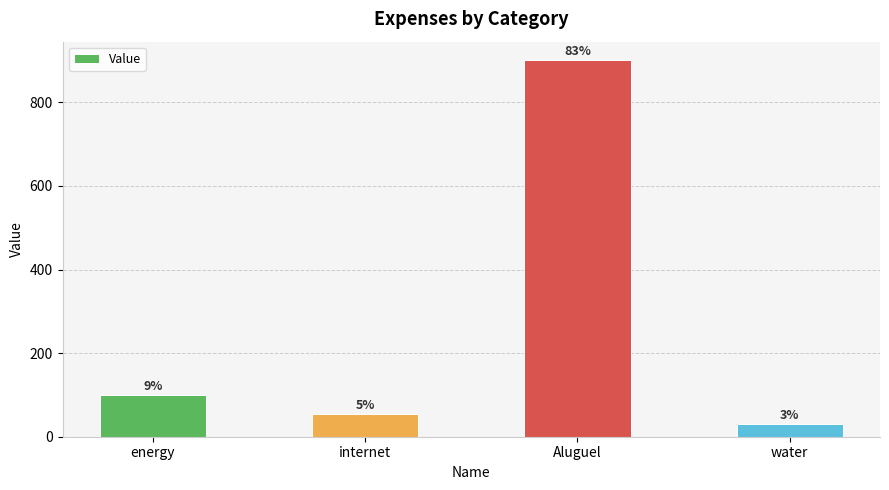

Are the bars horizontal?

No